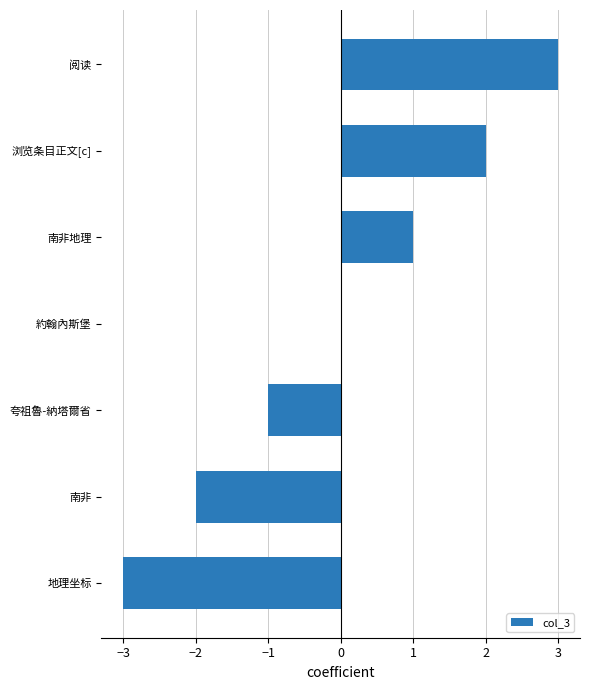

The chart shows a value of 2 at 約翰內斯堡. True or false?

False